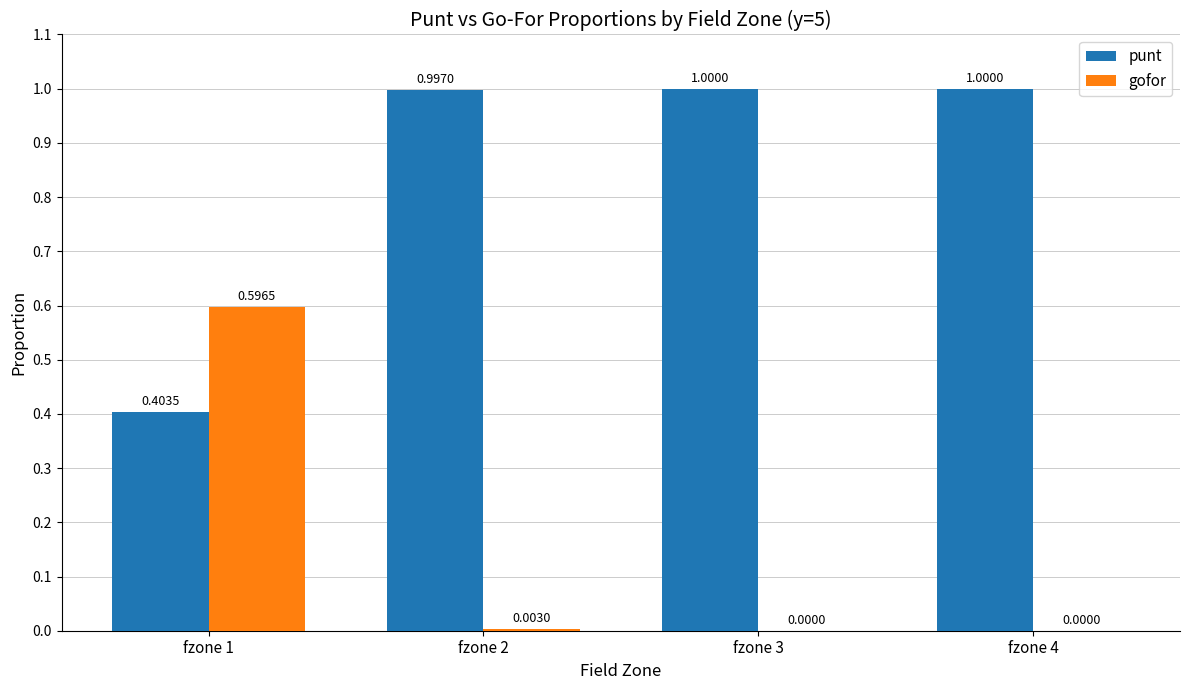

What is the total value across all series at fzone 2?

1.0